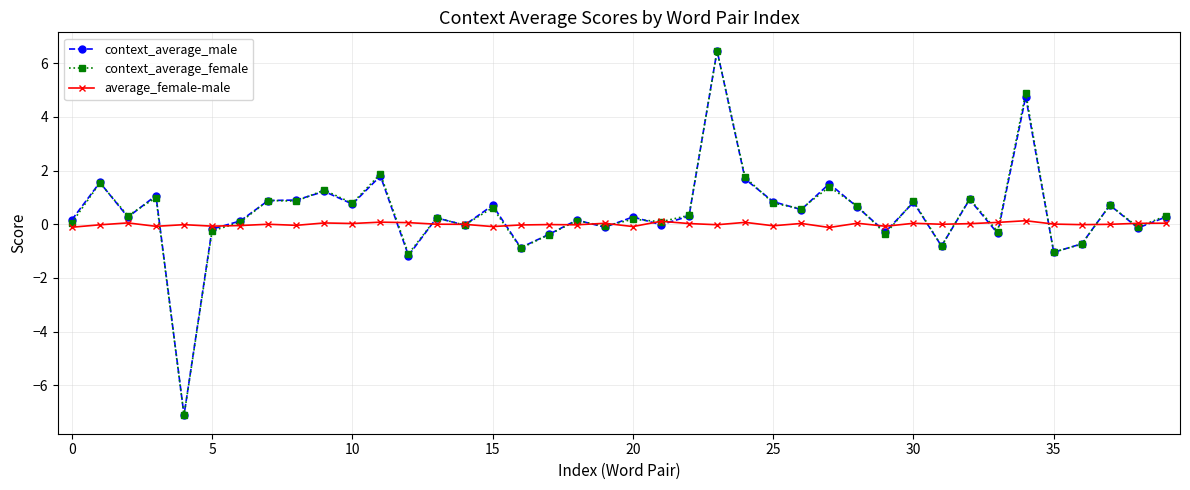

What is the minimum value shown in the chart?

-7.1